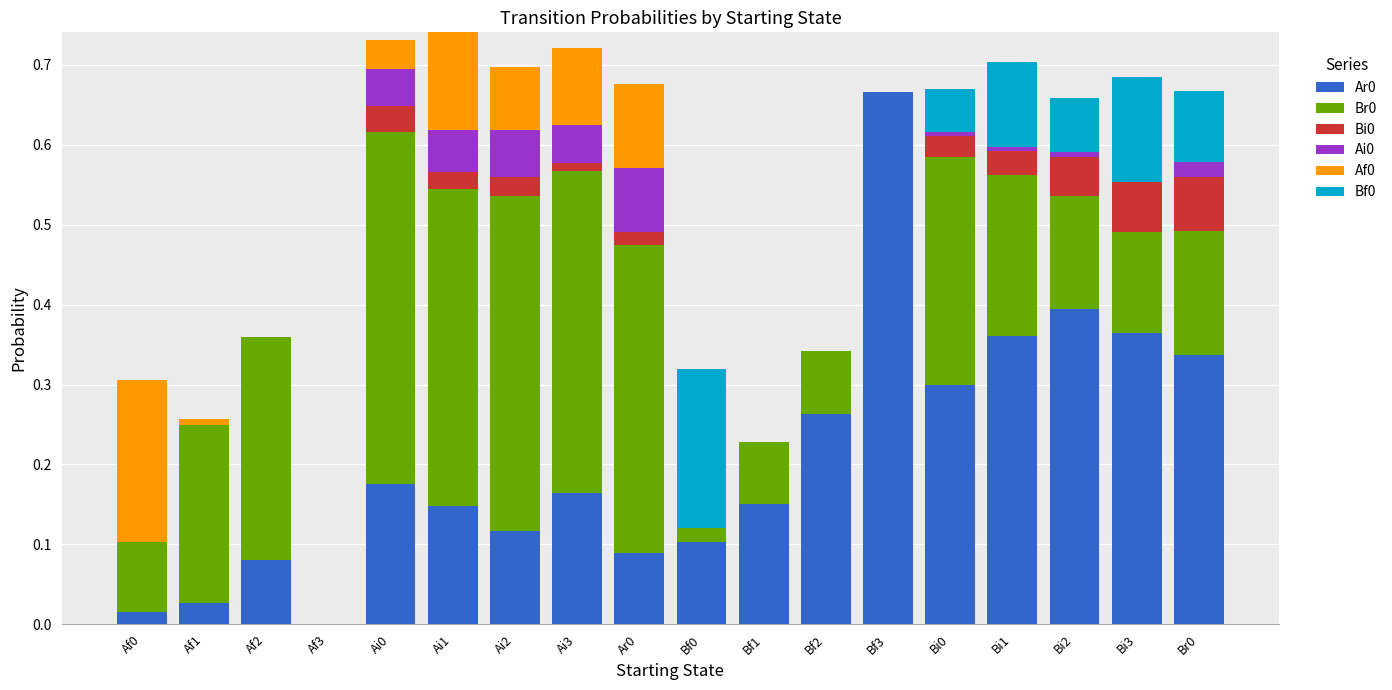

Are the bars horizontal?

No